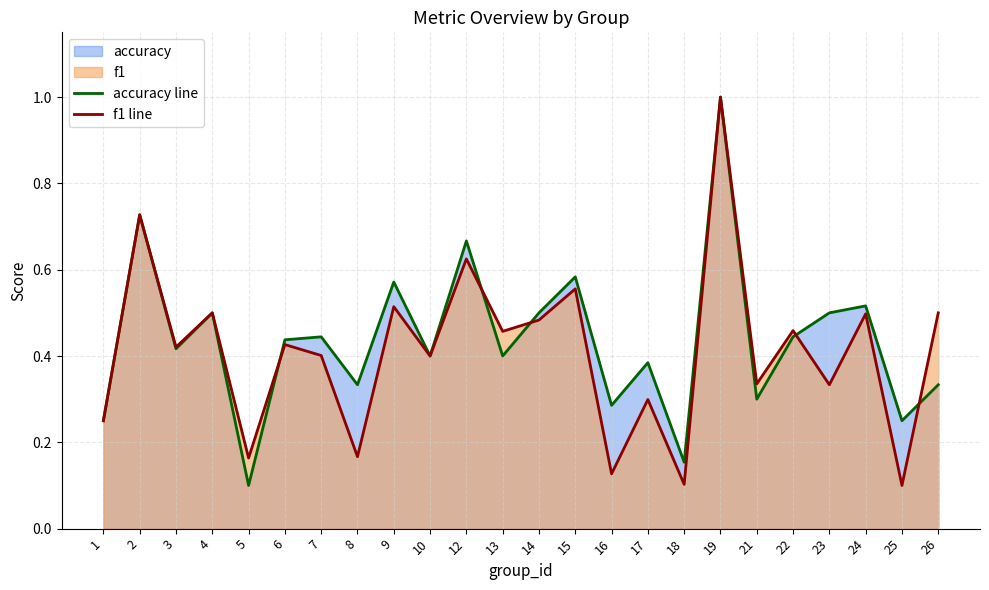

What is the sum of the accuracy line values at 13 and 25?

0.7